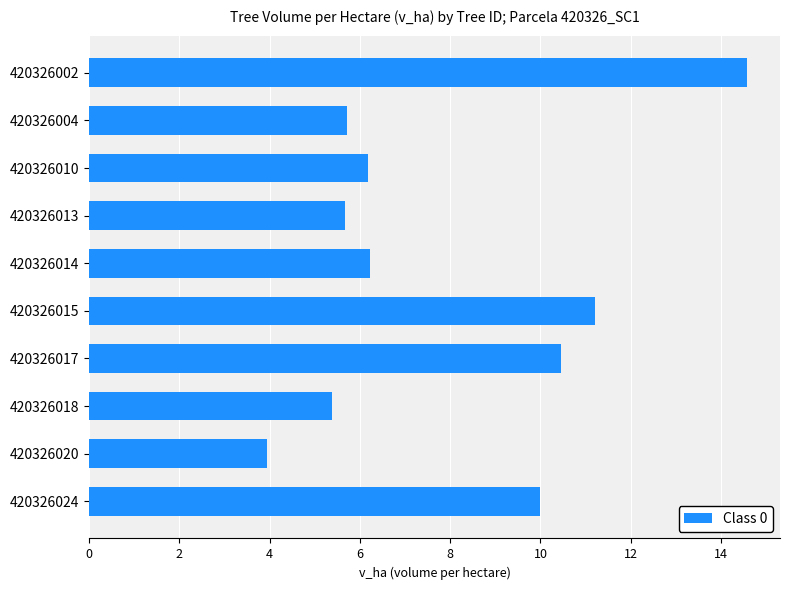

The value at 420326024 is 10.0. True or false?

True